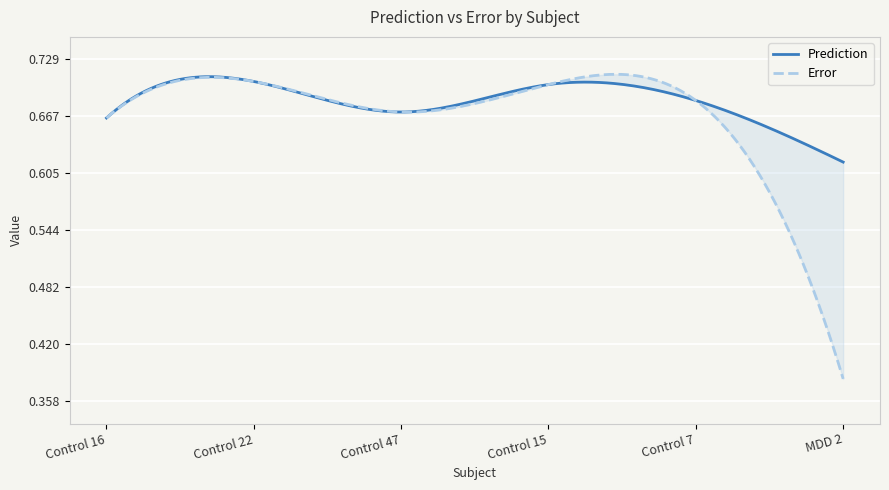

At which category does the chart reach its minimum across all series?

MDD 2